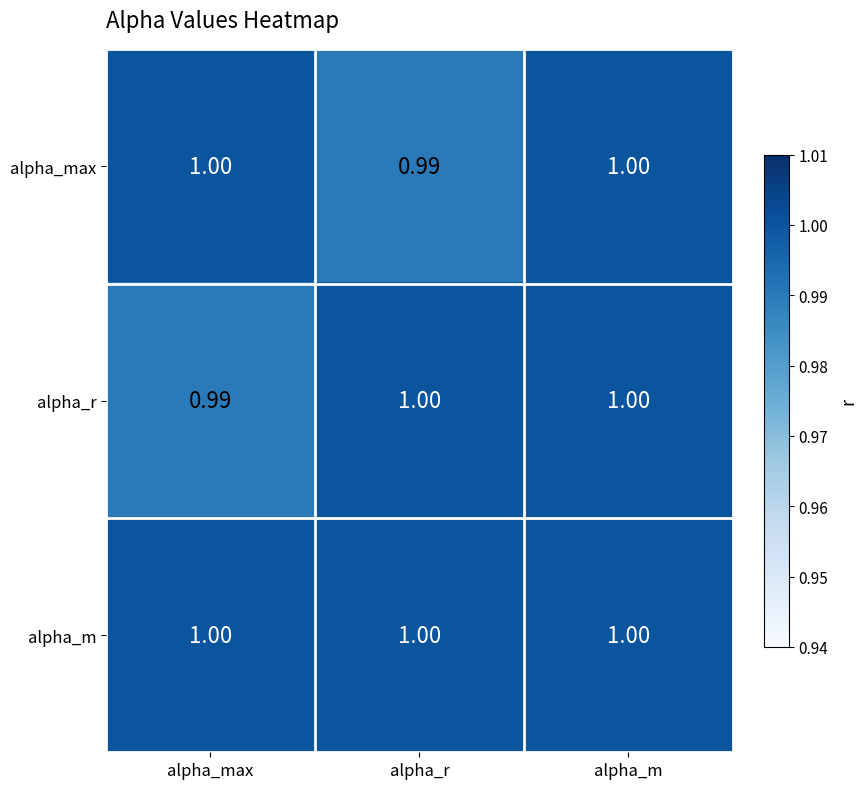

At which category is the sum across all series the highest?

alpha_m